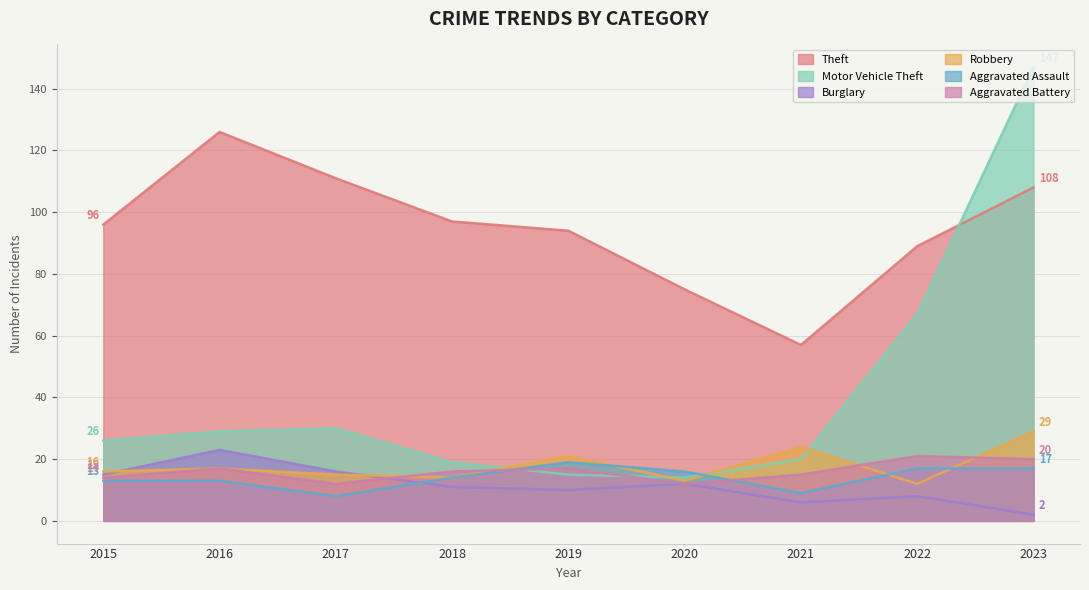

True or false: Aggravated Assault has a value of 22 at 2018.

False